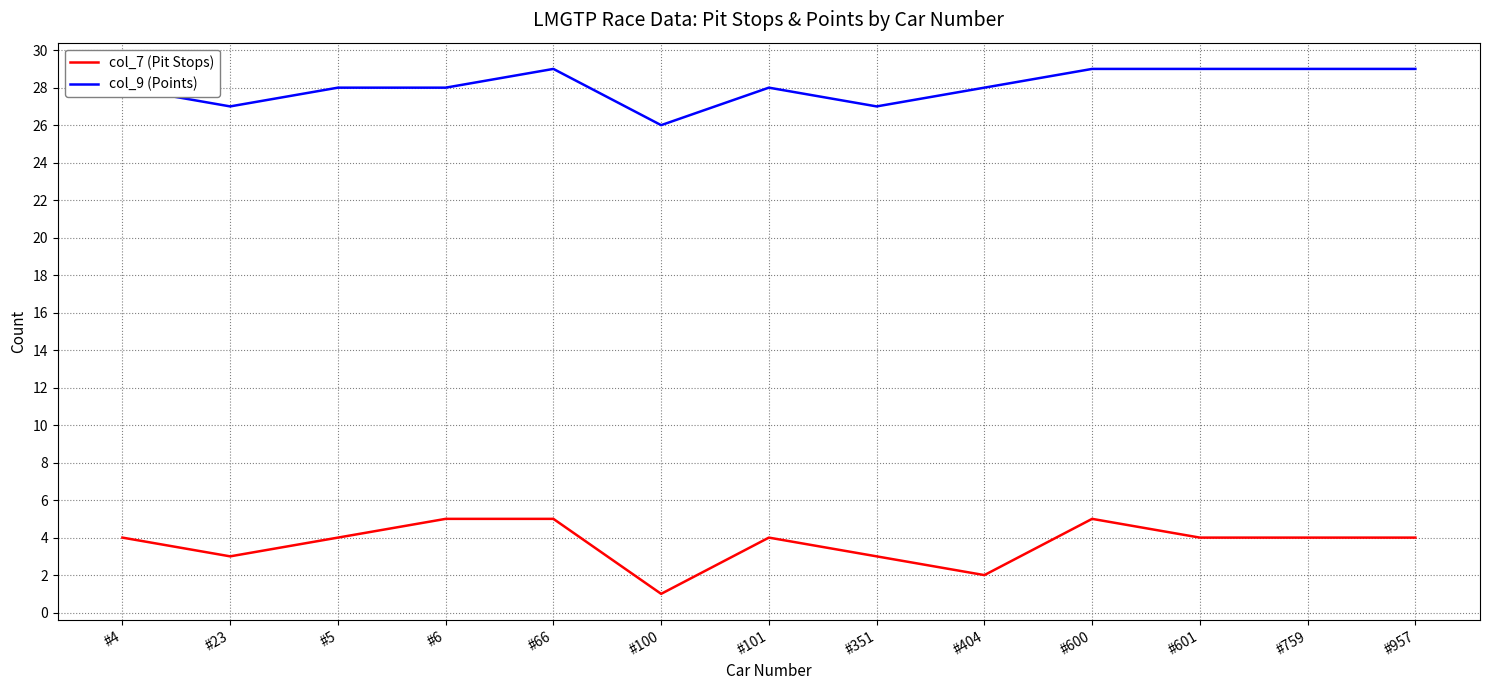

What is the highest value of the col_7 (Pit Stops) series?

5